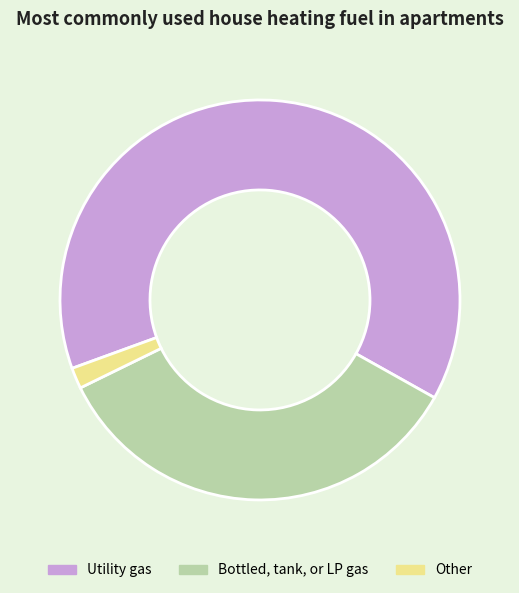

What is the ratio of the value at Bottled, tank, or LP gas to the value at Utility gas?

0.5